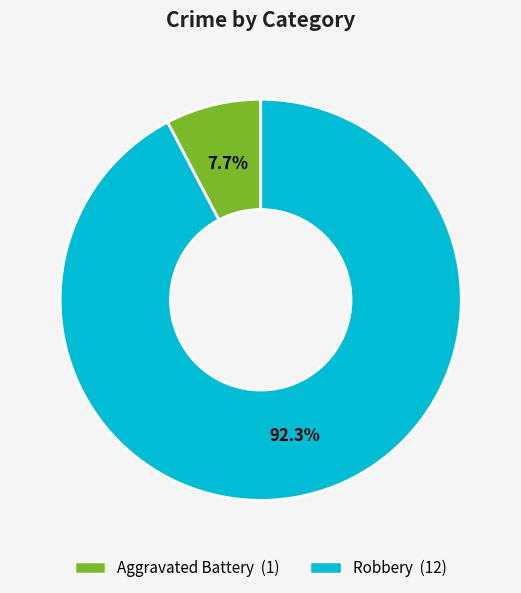

How many slices are in this pie chart?

2